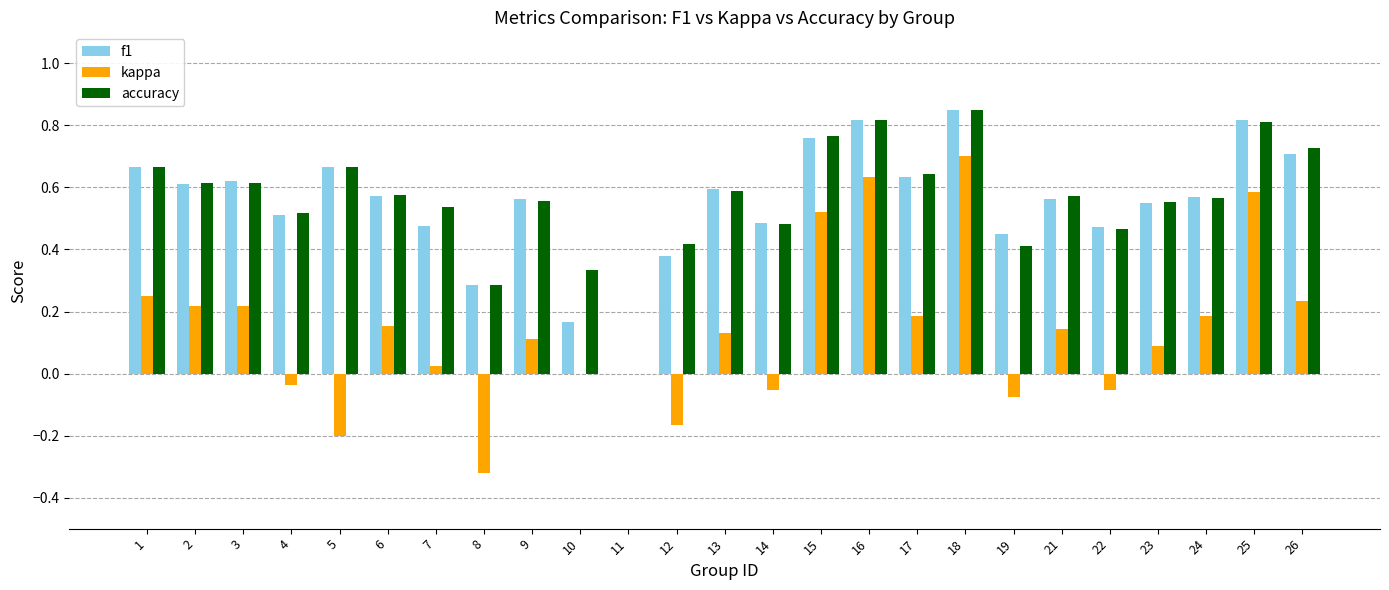

Which label corresponds to the largest value in the chart?

18